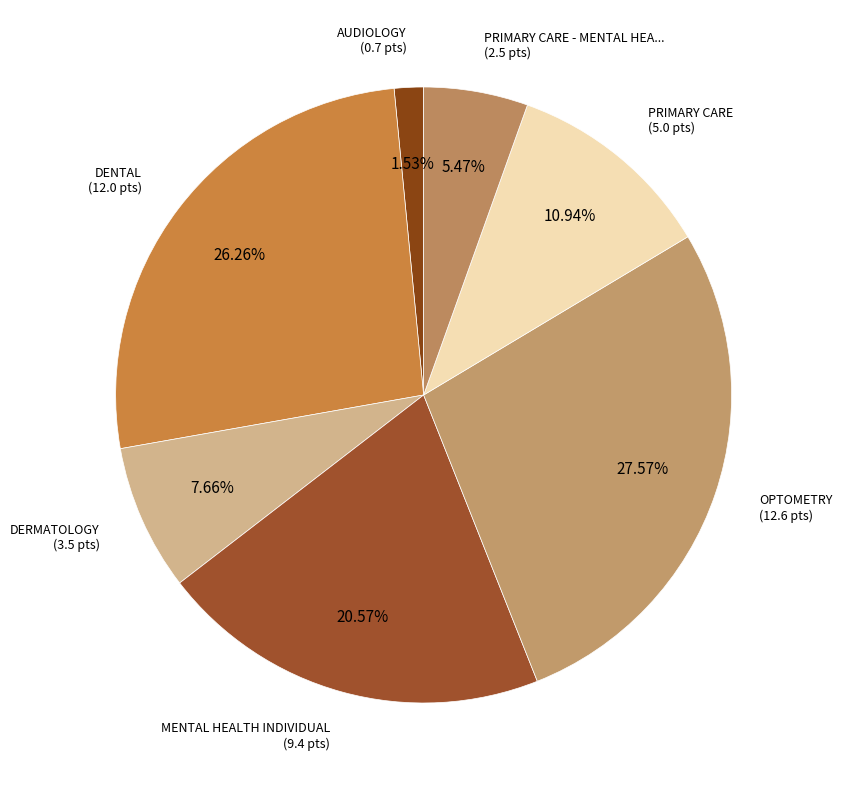

Count the number of slices in the pie.

7